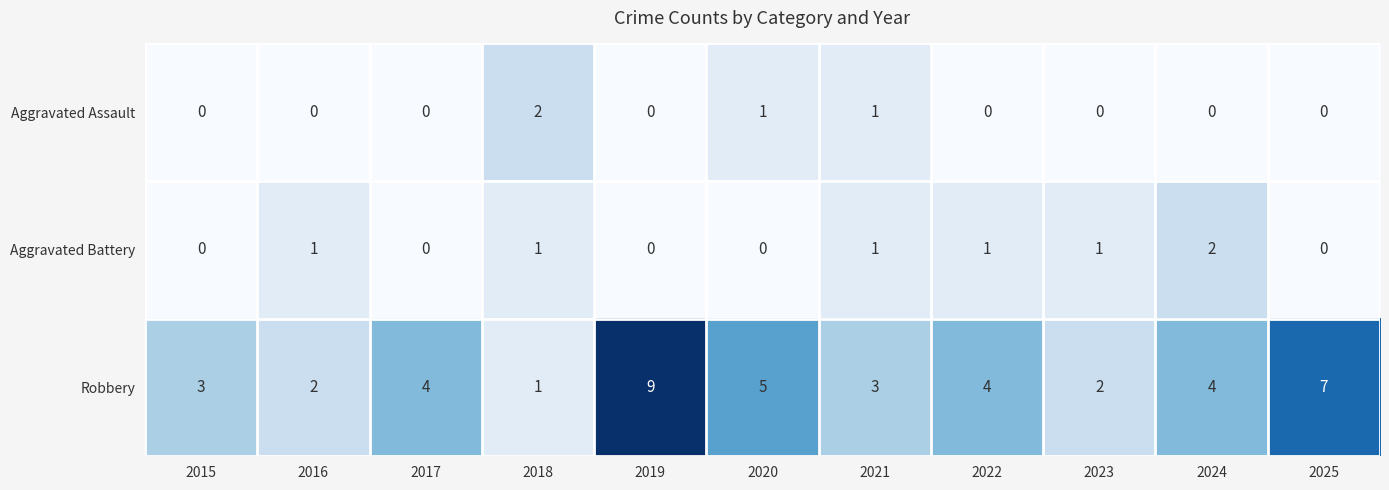

Which series changed the most between 2015 and 2025?

Robbery